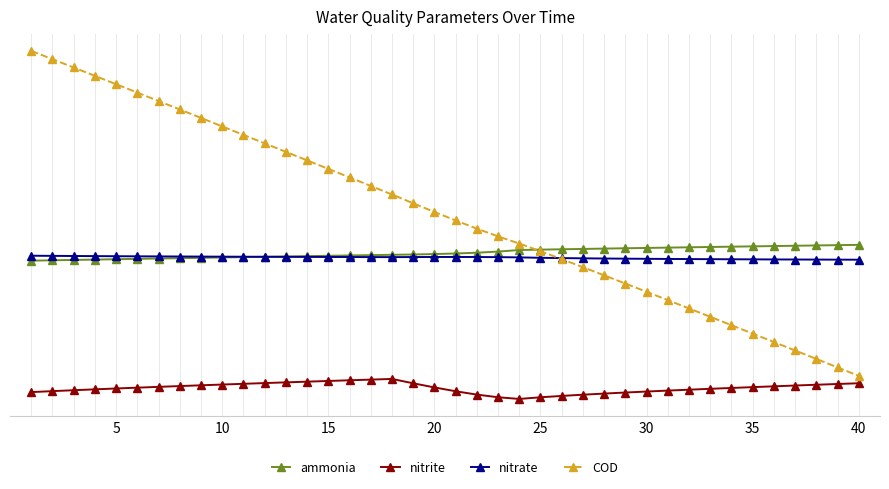

What are all the series names shown in the legend?

ammonia, nitrite, nitrate, COD